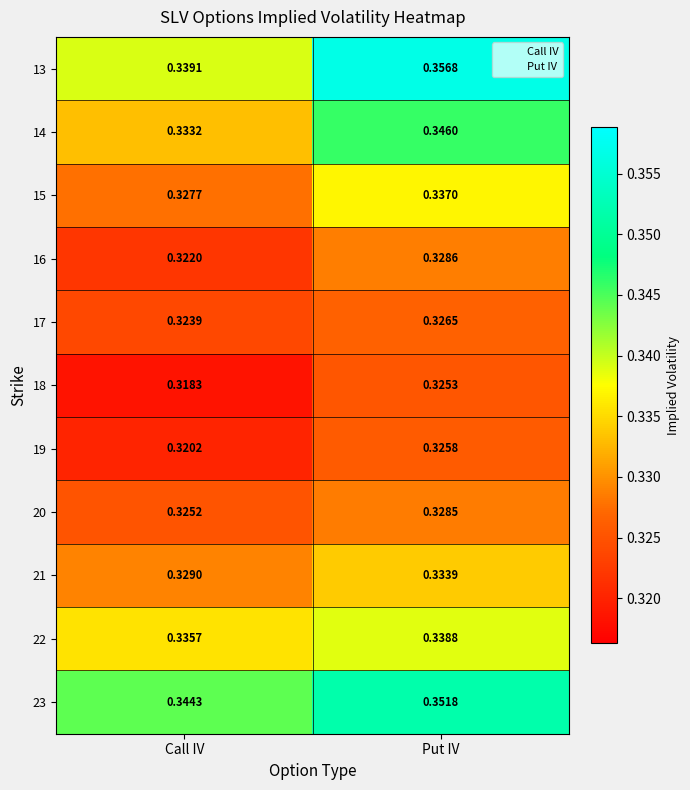

At which category does the chart reach its minimum across all series?

Call IV